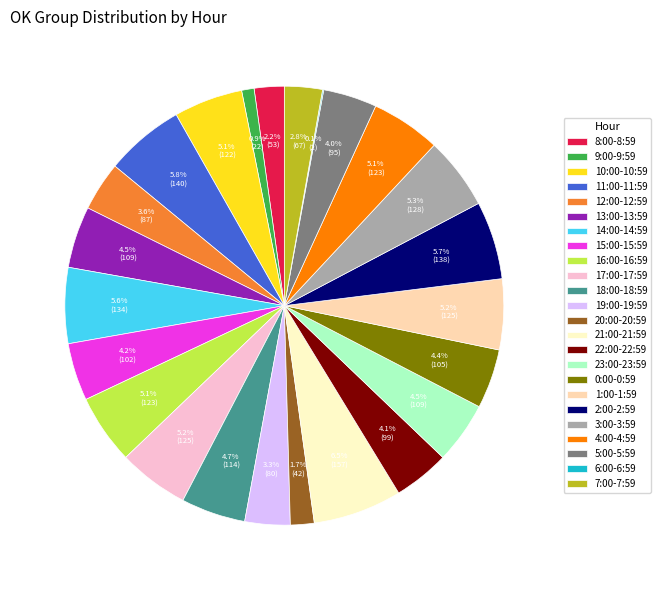

Which category has the biggest portion of the pie?

21:00-21:59